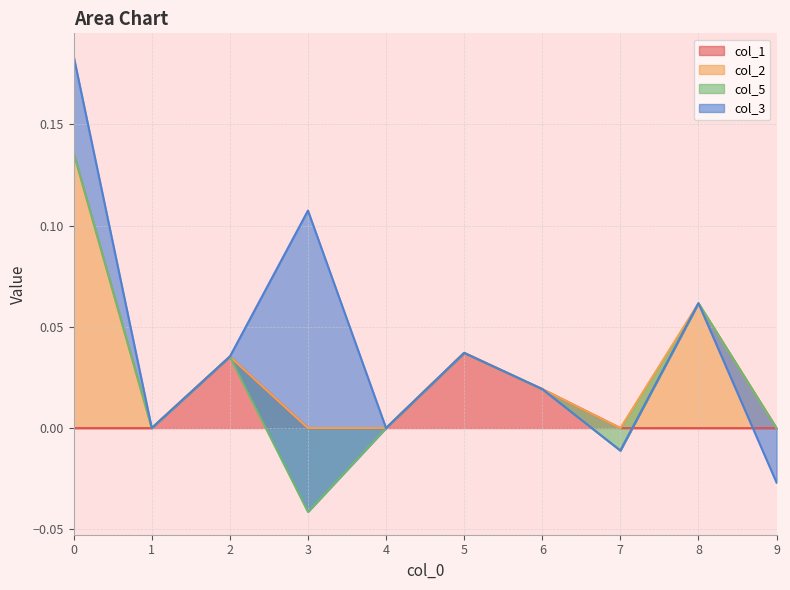

At how many categories does at least one series exceed 0?

6